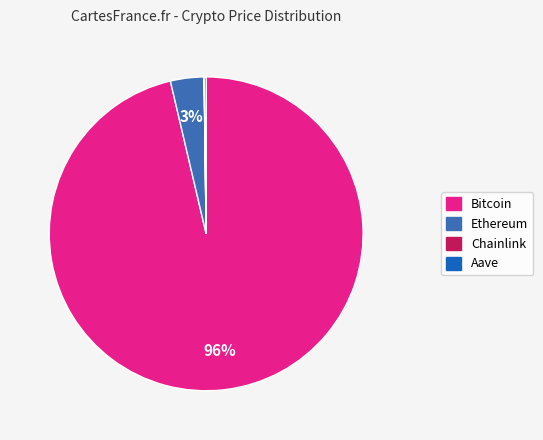

To the nearest percent, what percentage of the pie is Ethereum?

3%